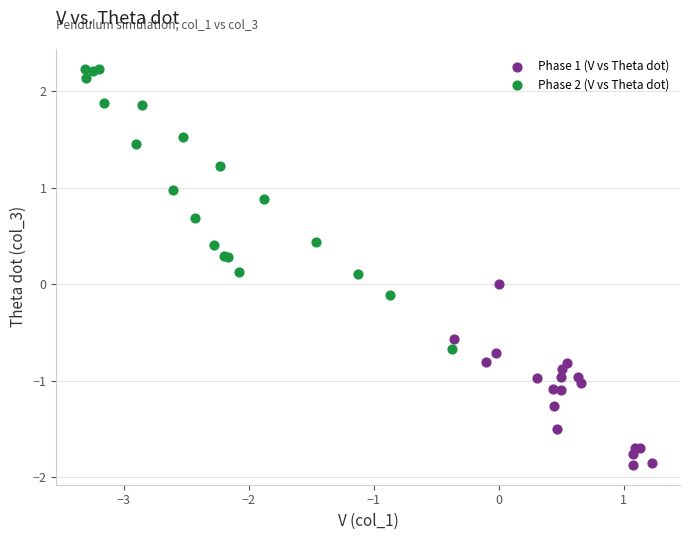

Which series has the widest spread of Y values?

Phase 2 (V vs Theta dot)